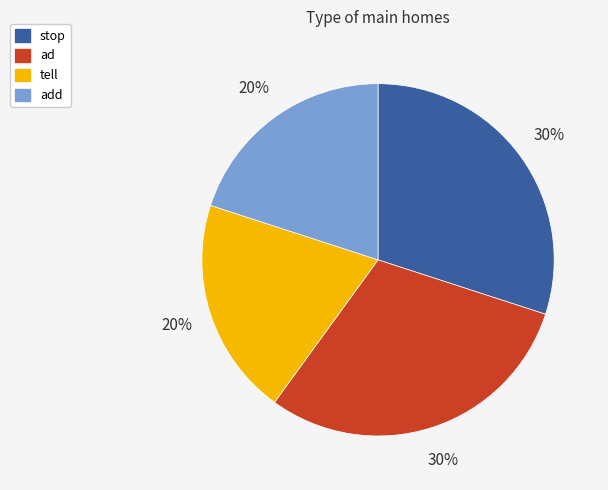

Is the sum of ad and stop greater than half?

Yes